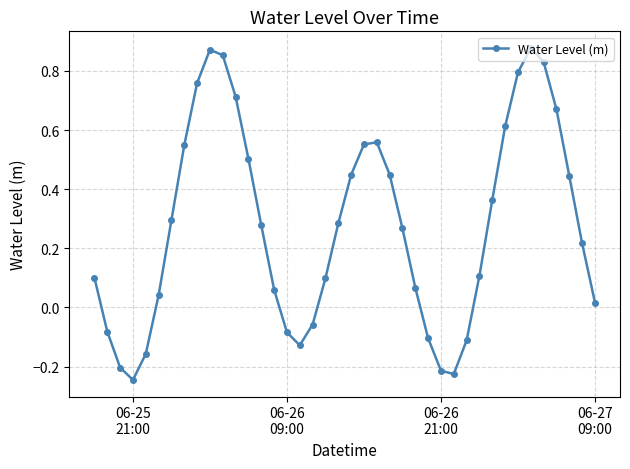

True or false: there are more than 0 points higher than both neighbors.

True